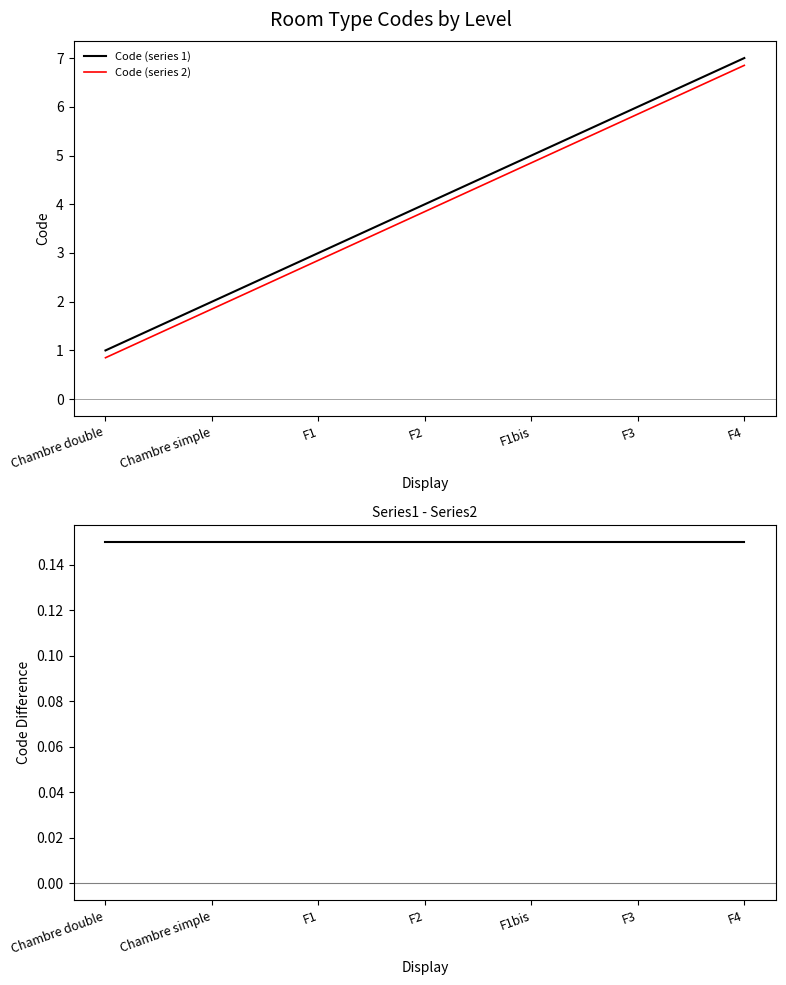

What is the sum of all Code (series 1) values?

28.0